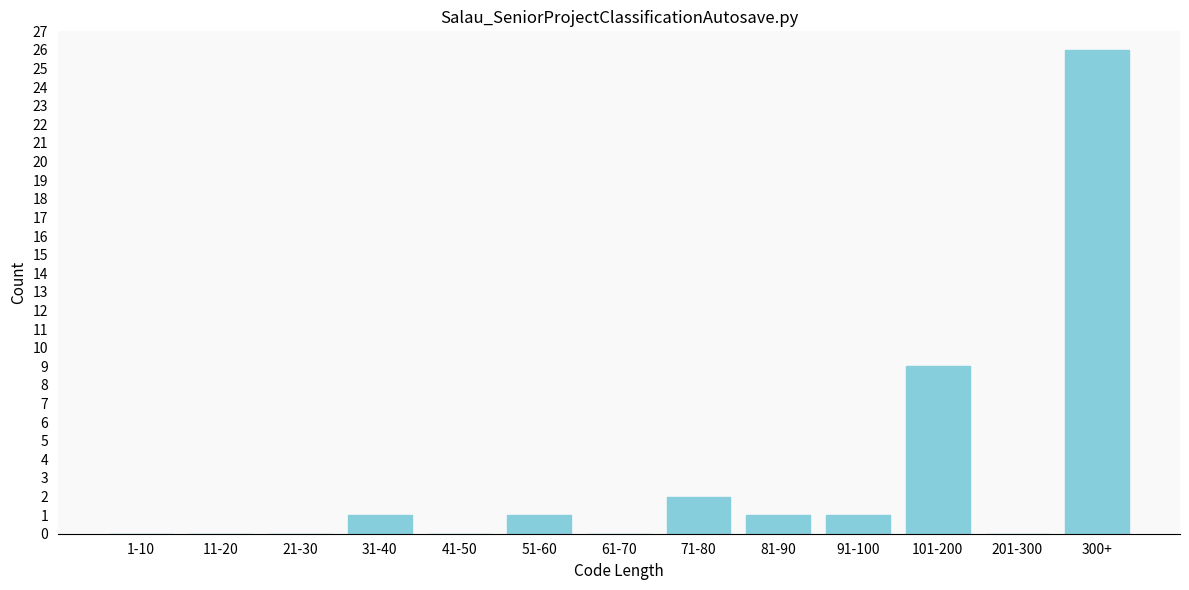

Reading left to right, what are all the values shown in this chart?

1-10=0	11-20=0	21-30=0	31-40=1	41-50=0	51-60=1	61-70=0	71-80=2	81-90=1	91-100=1	101-200=9	201-300=0	300+=26